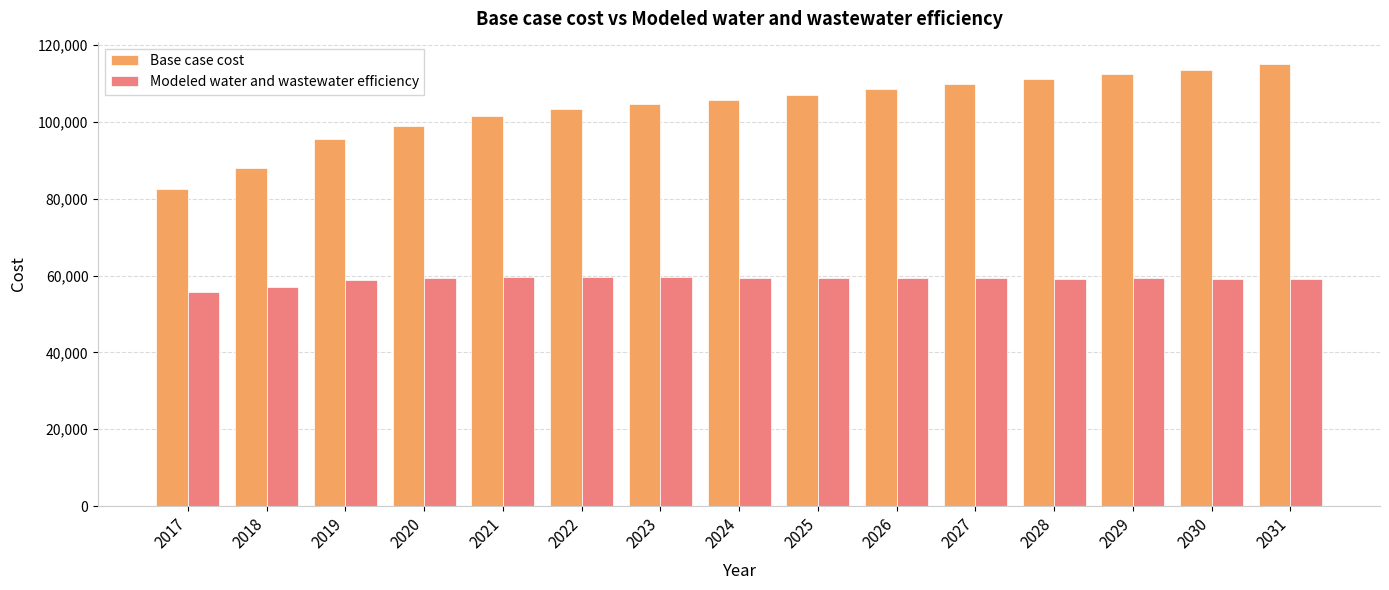

What is the difference between the Base case cost values at 2031 and 2028?

4034.7